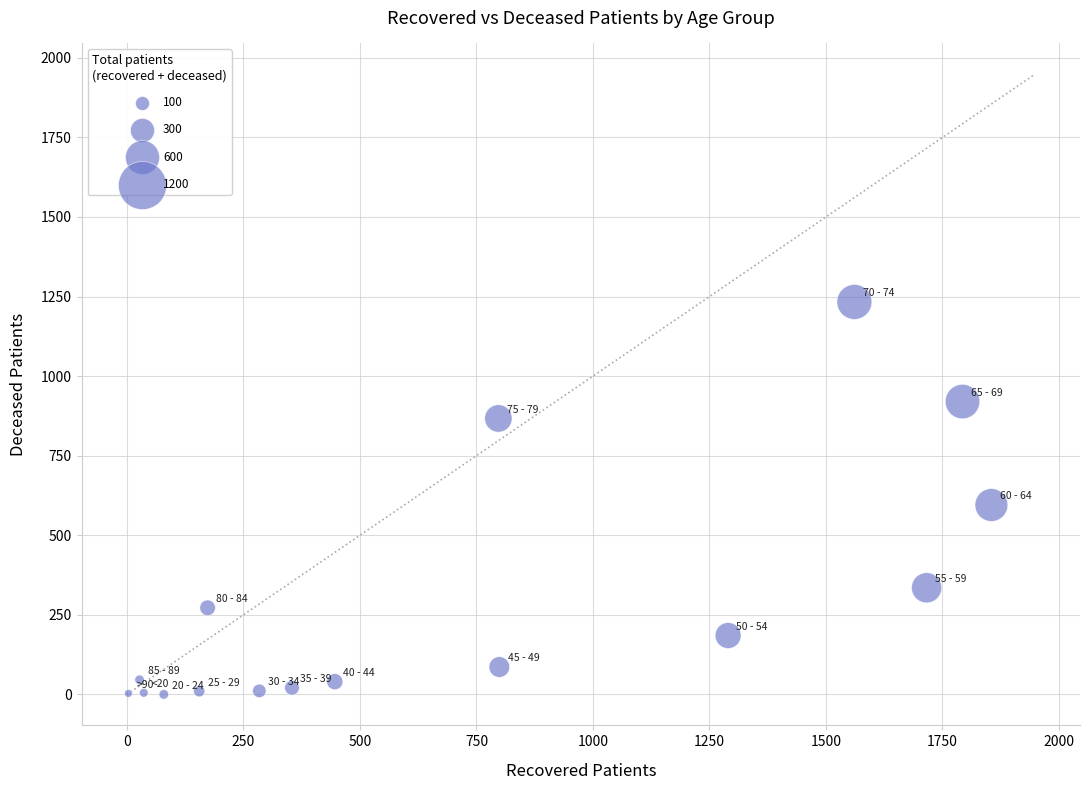

What is the range of X values (max minus min)?

1852